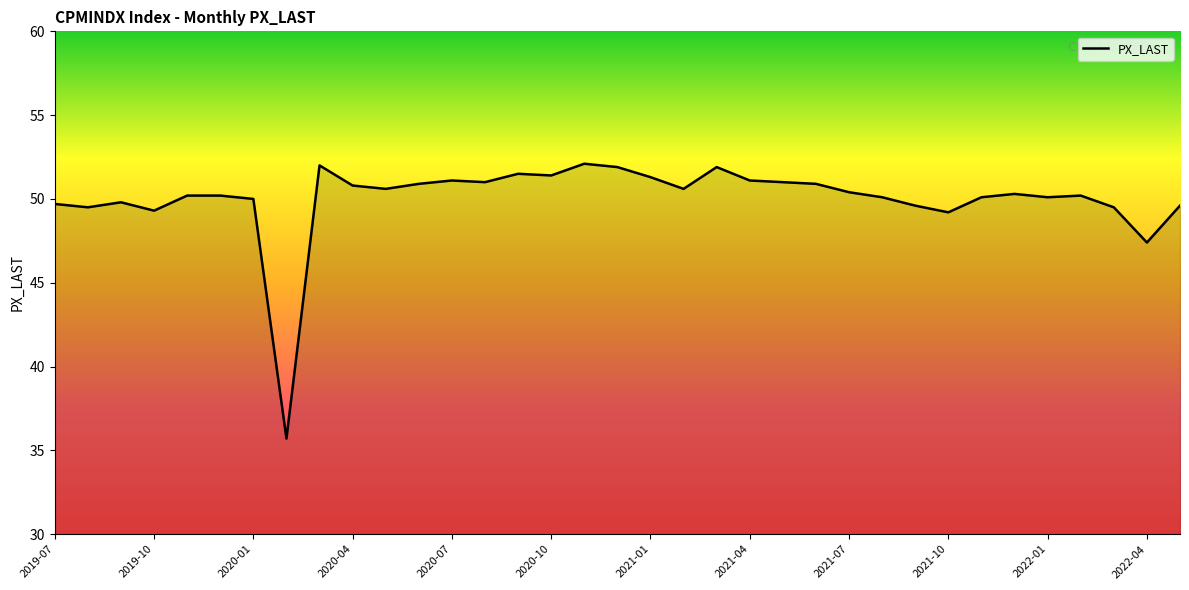

What is the minimum value shown in the chart?

35.7